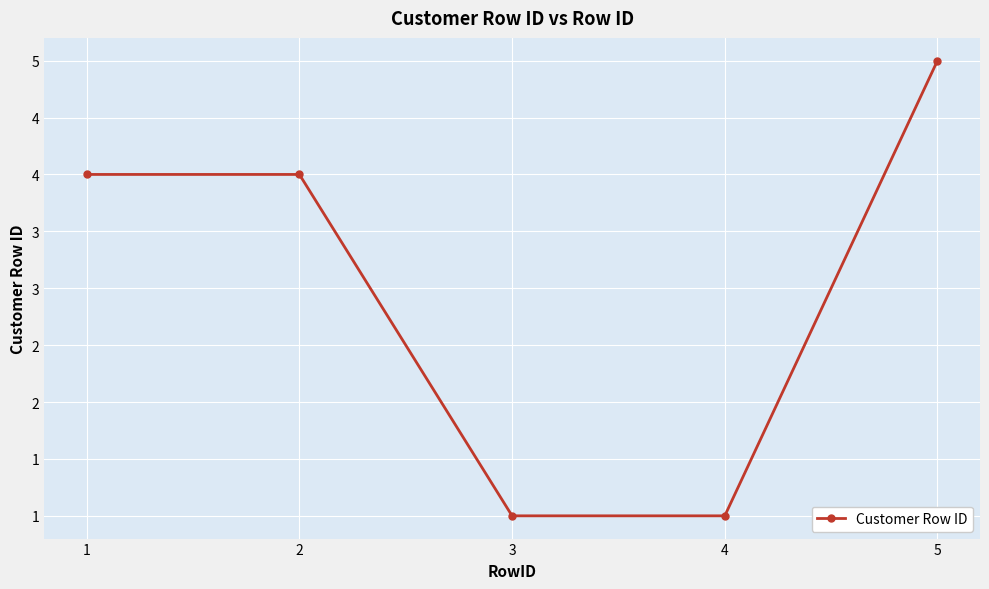

Where does the data first go above 4?

5